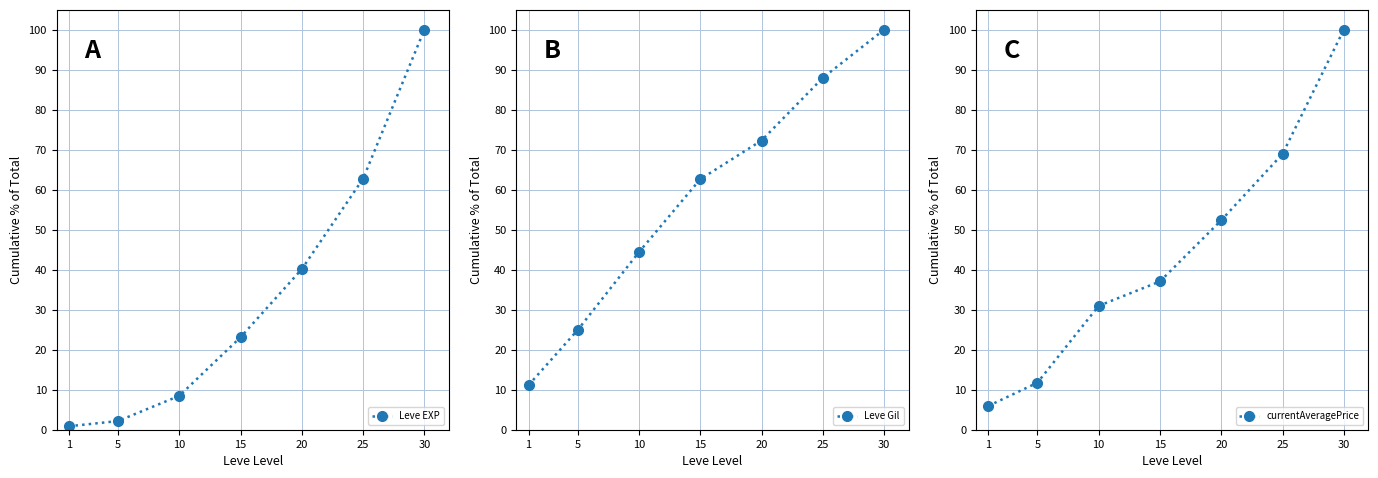

Rank the series by their average value, from lowest to highest.

Leve EXP, currentAveragePrice, Leve Gil